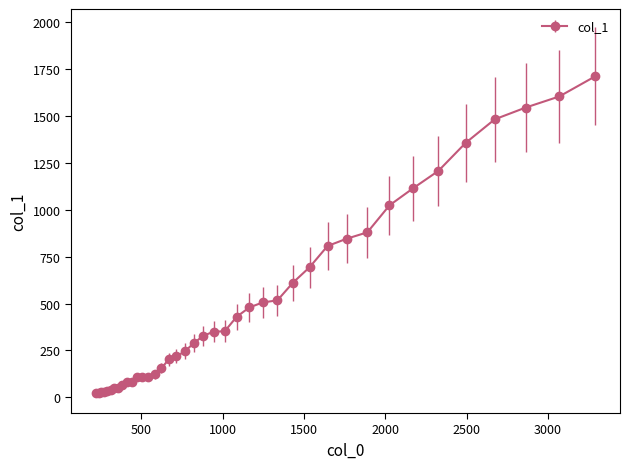

How many data points does each series have?

40